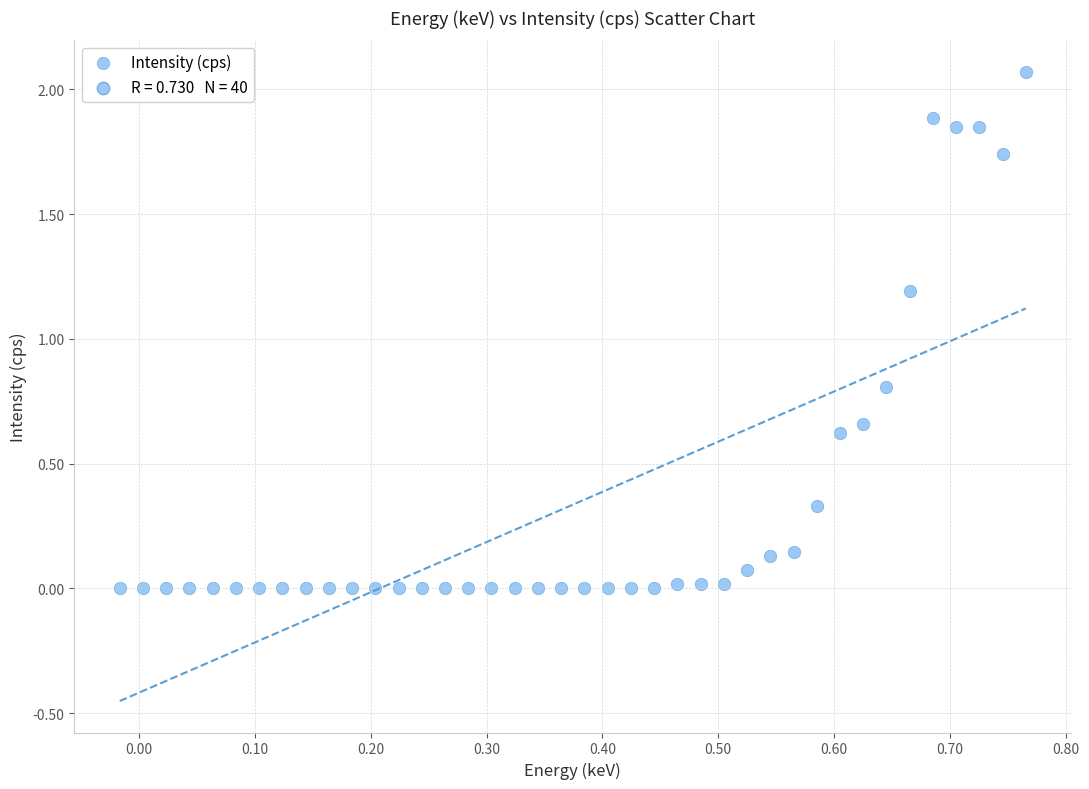

What is the range of X values (max minus min)?

0.8